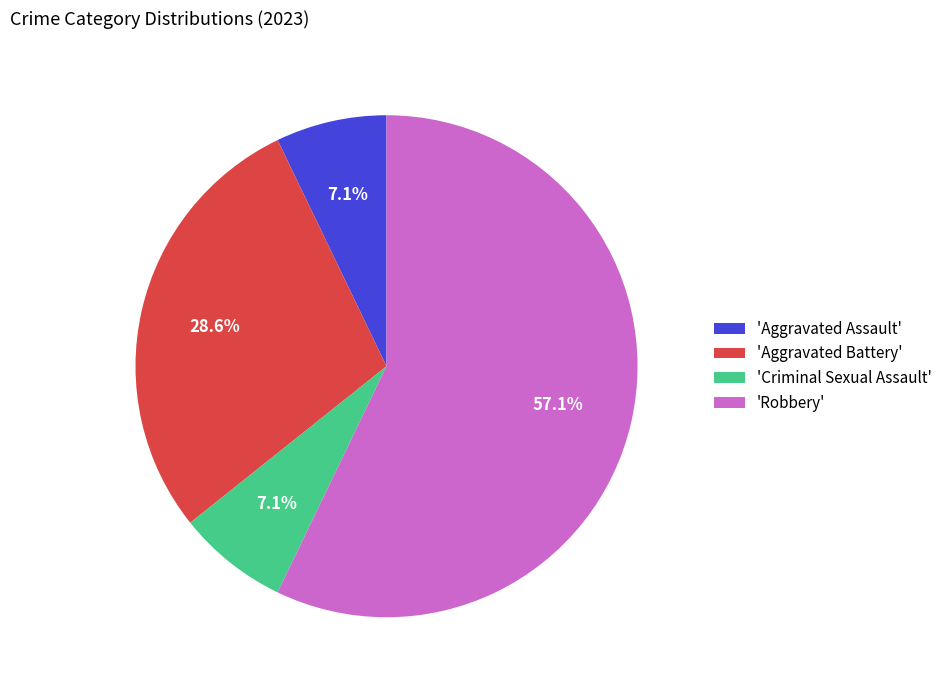

Combined, what portion of the pie is 'Aggravated Assault' and 'Robbery'?

64.3%